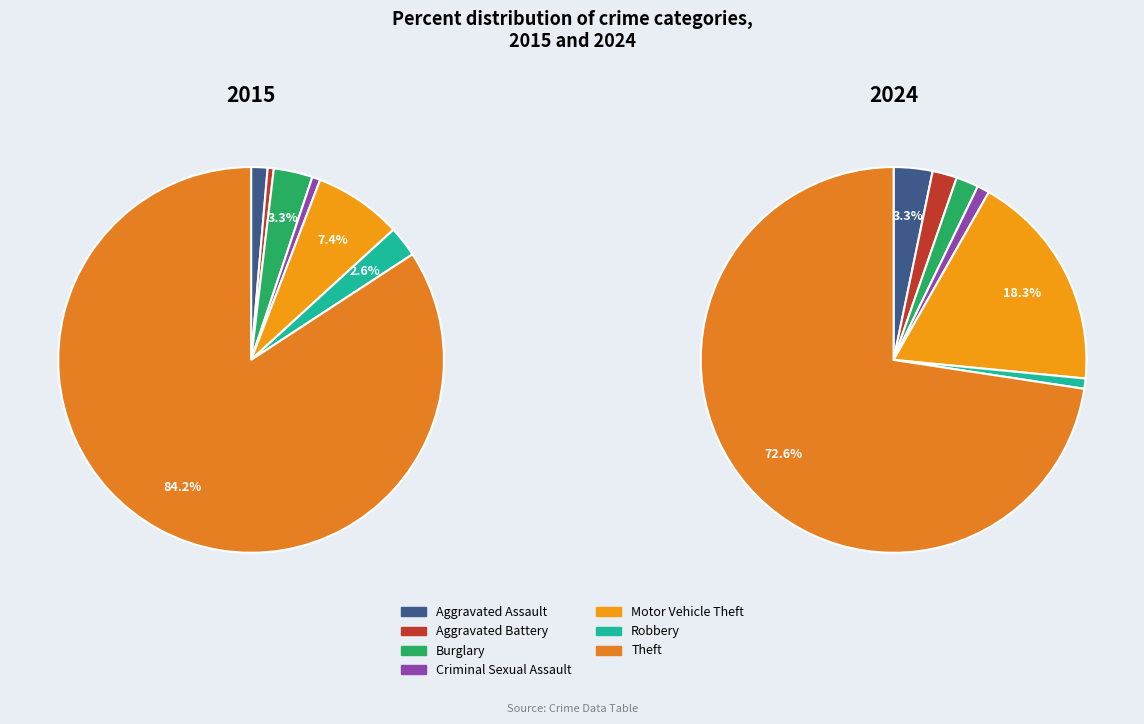

Which series has the widest spread of values?

values_2015